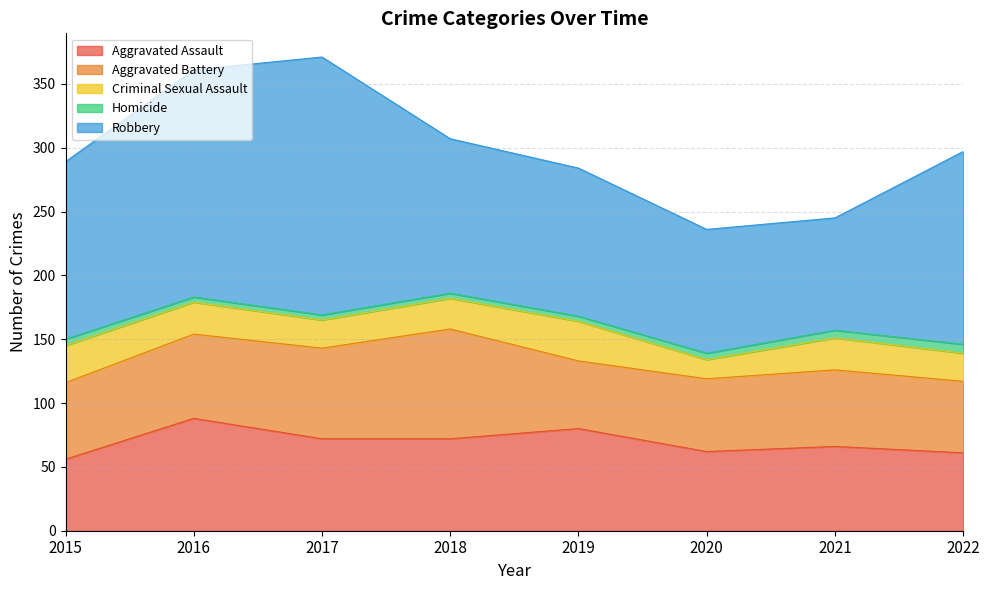

What is the sum of all Robbery values?

1092